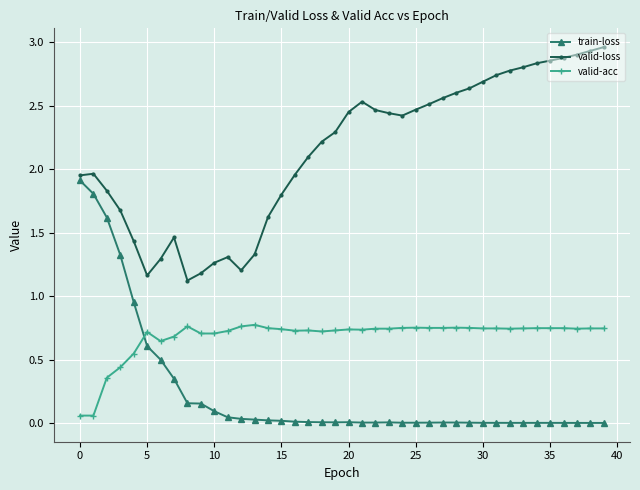

Which series has the largest total across all categories?

valid-loss